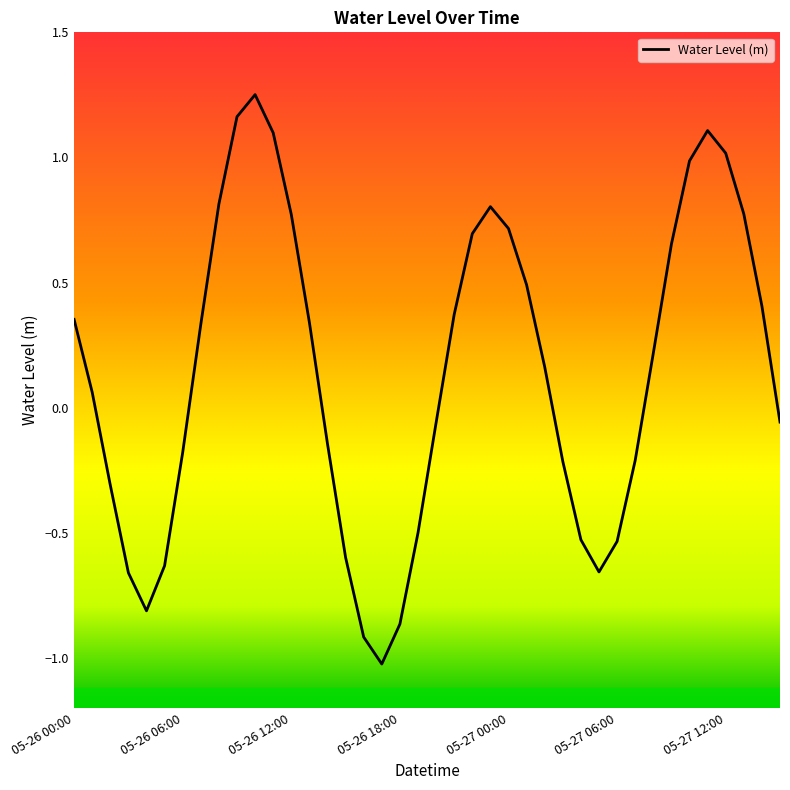

What is the smallest value displayed?

-1.0